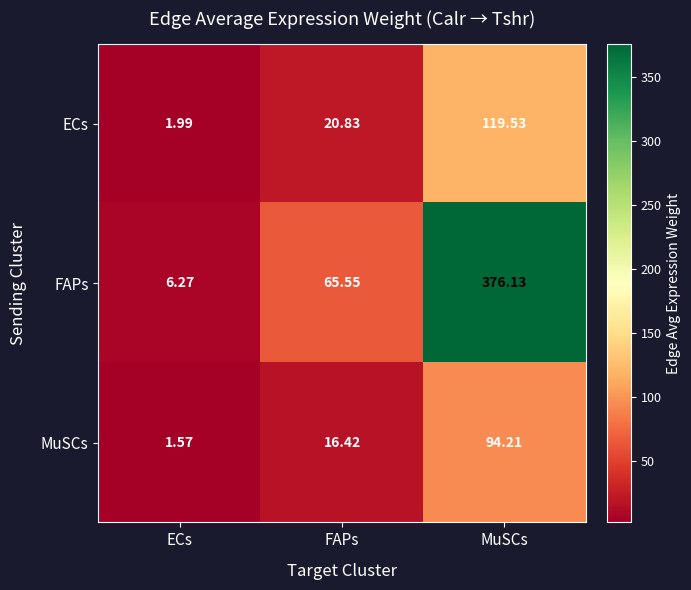

Which series has the largest total across all categories?

FAPs